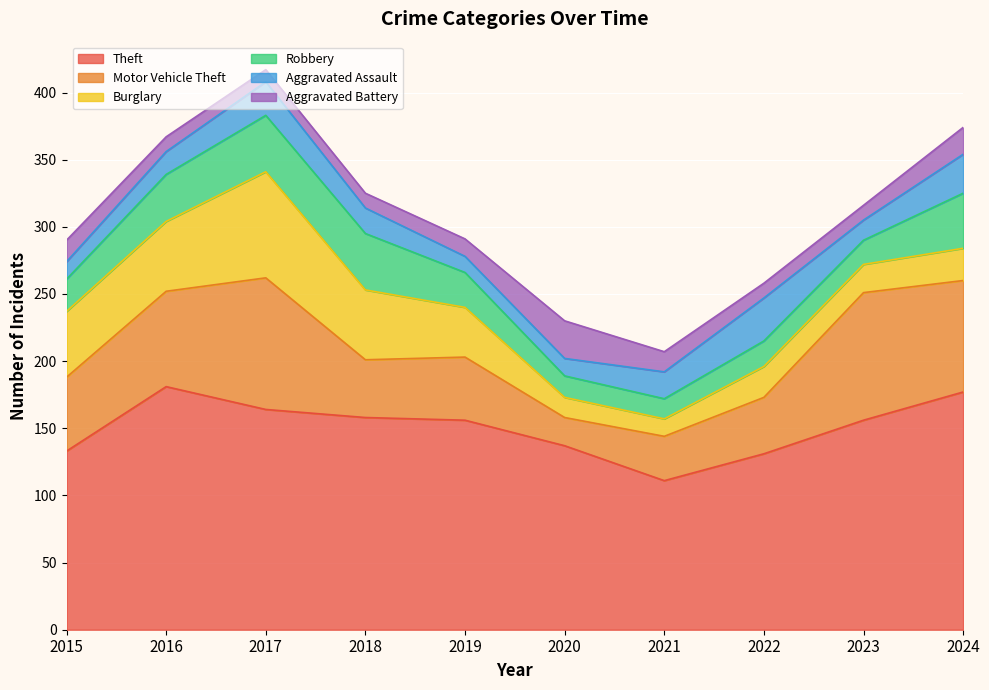

True or false: Theft and Motor Vehicle Theft cross at least once.

False